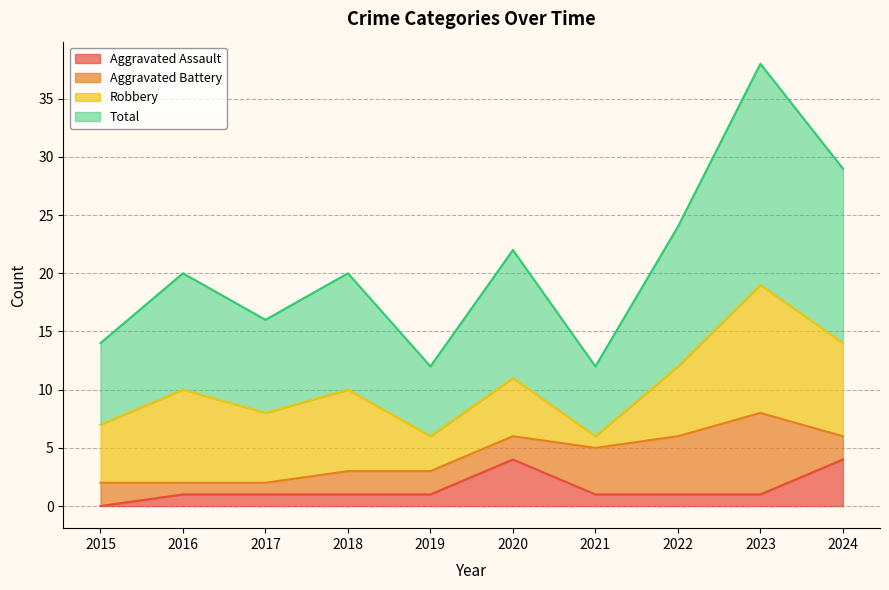

What is the highest value of the Aggravated Assault series?

4